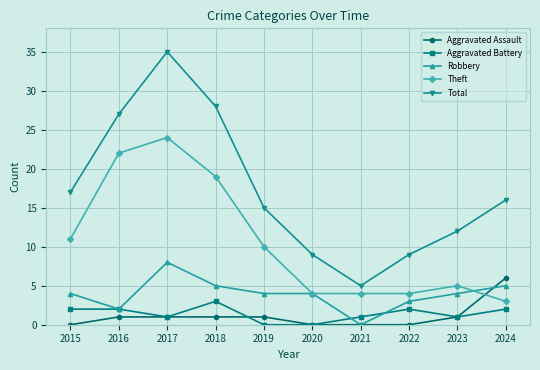

What is the sum of the Aggravated Battery values at 2020 and 2017?

1